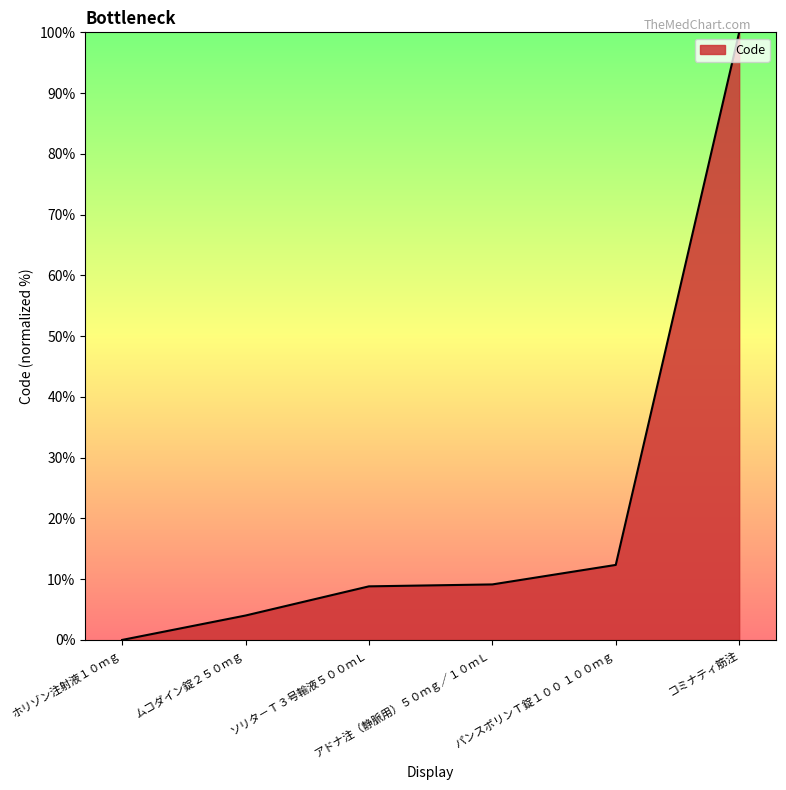

How many lines are shown in the chart?

1